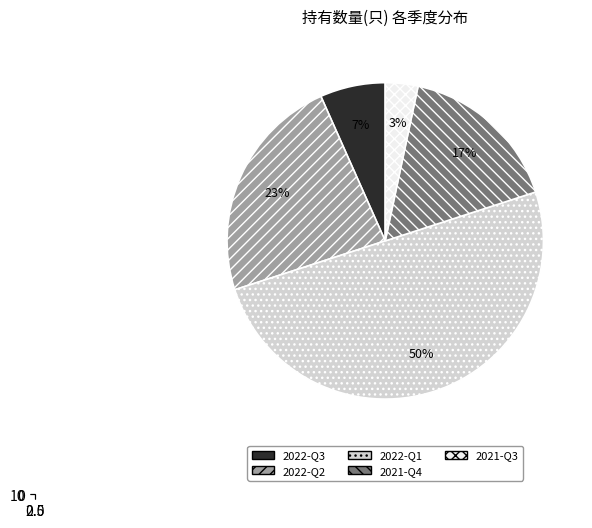

Which has a higher value, 2022-Q1 or 2022-Q2?

2022-Q1